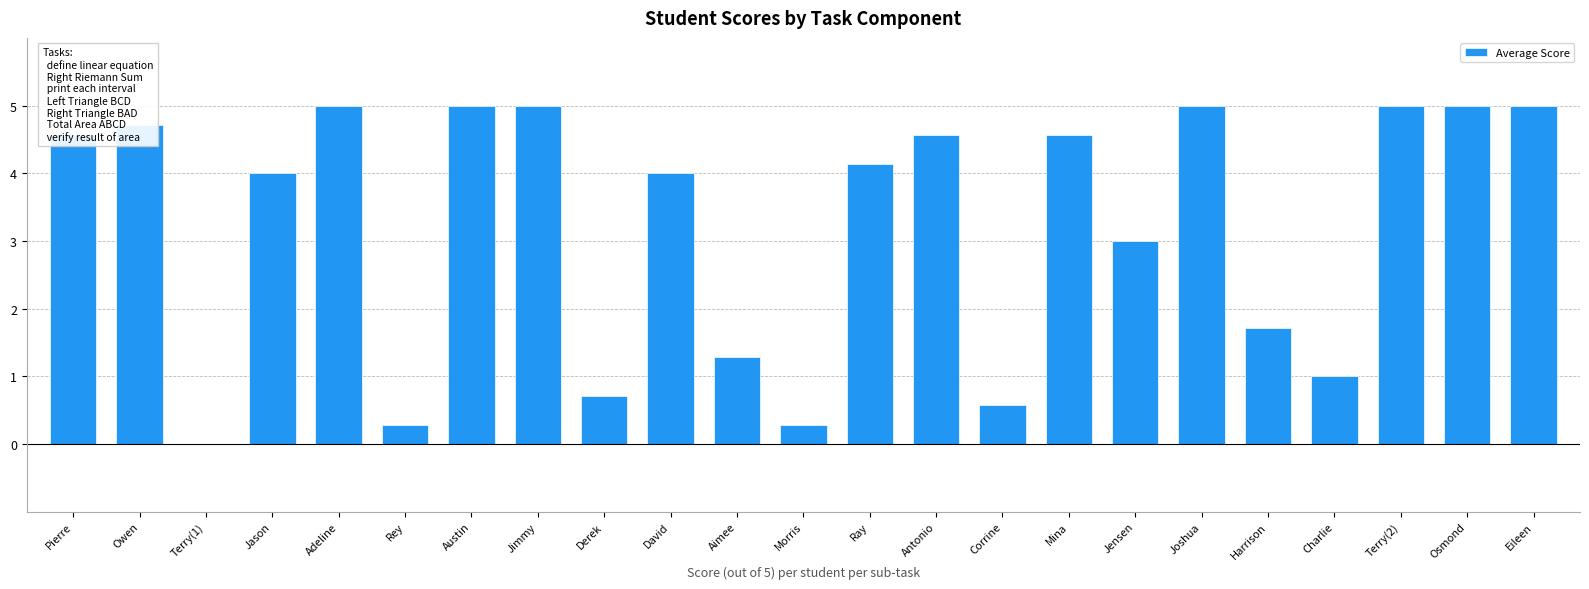

How many series are shown in this chart?

1